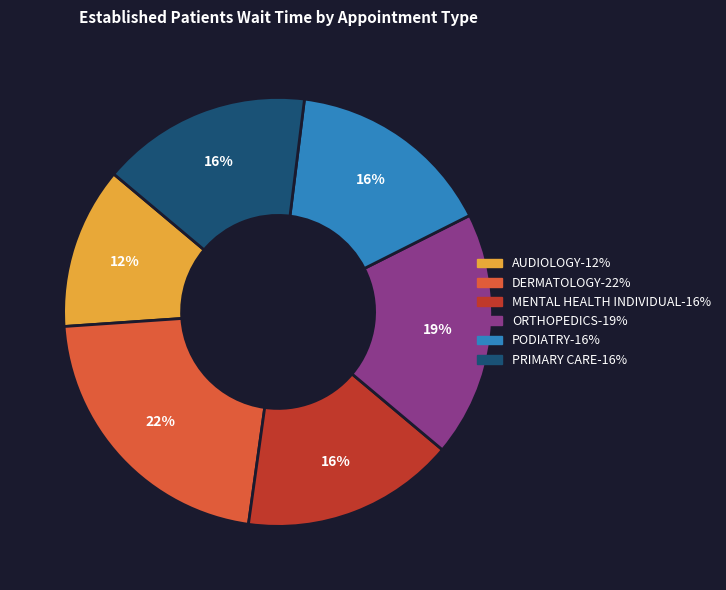

The DERMATOLOGY slice represents 22% of the pie. True or false?

True